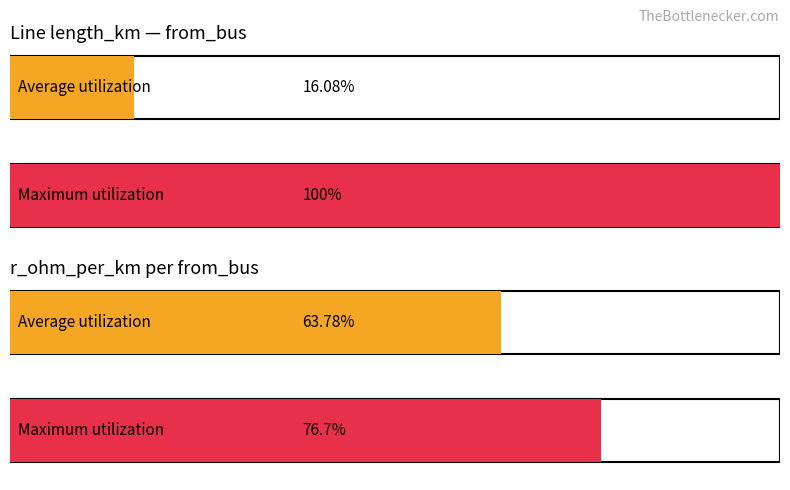

What are all the series names shown in the legend?

Average utilization, Maximum utilization